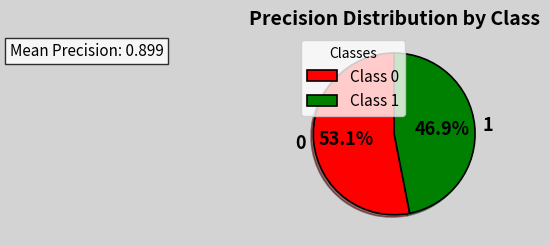

True or false: 1 accounts for 47% of the total.

True